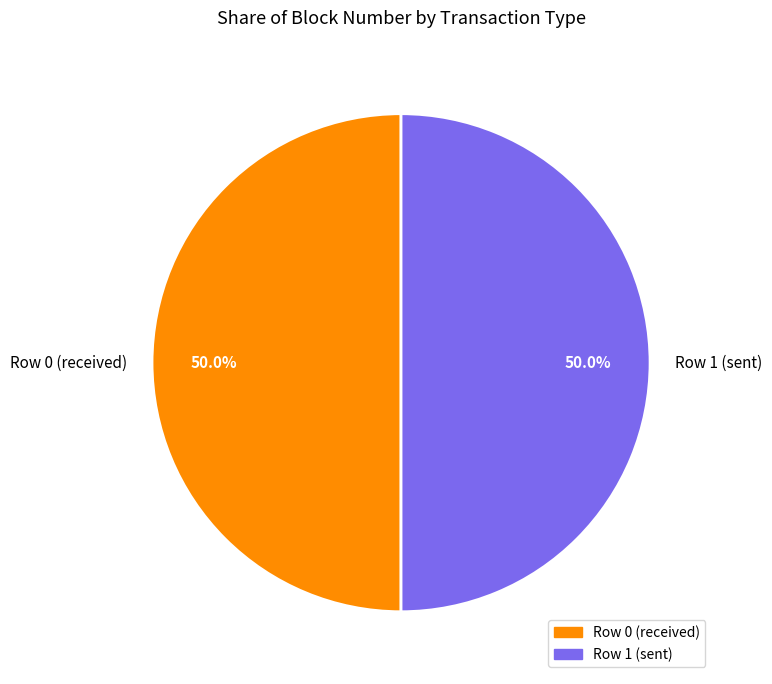

To the nearest percent, what percentage of the pie is Row 0 (received)?

50%